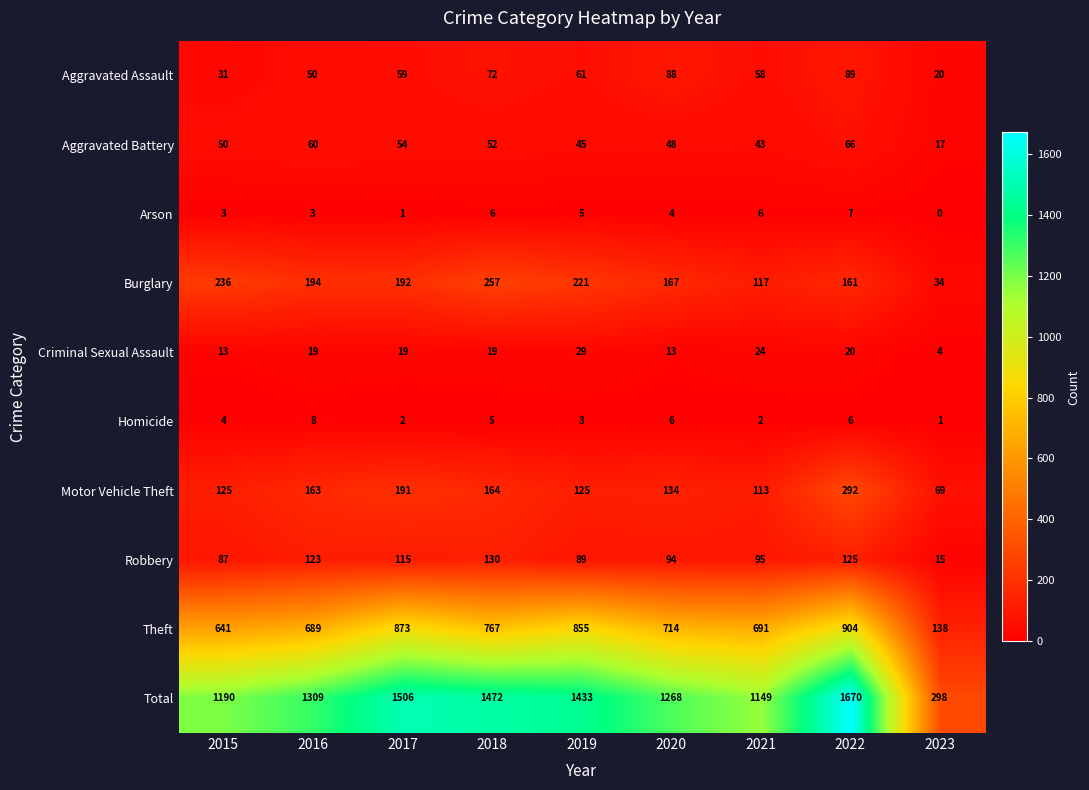

List the series in order of their peak value, highest first.

Total, Theft, Motor Vehicle Theft, Burglary, Robbery, Aggravated Assault, Aggravated Battery, Criminal Sexual Assault, Homicide, Arson